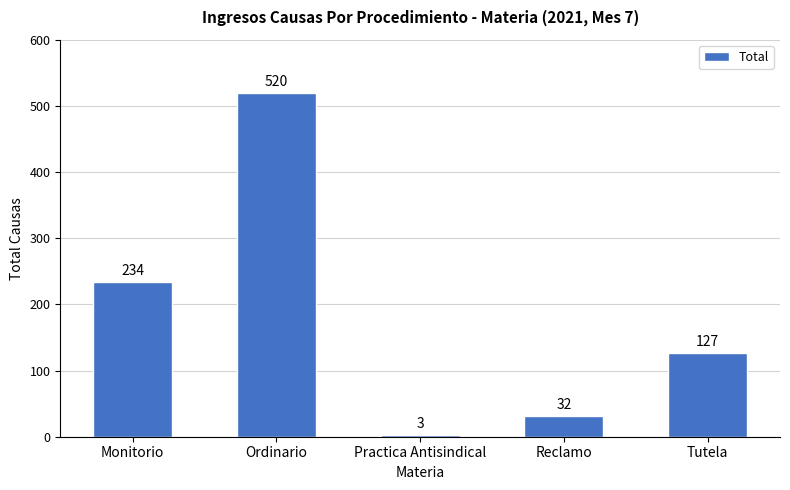

What is the difference between the values at Monitorio and Tutela?

107